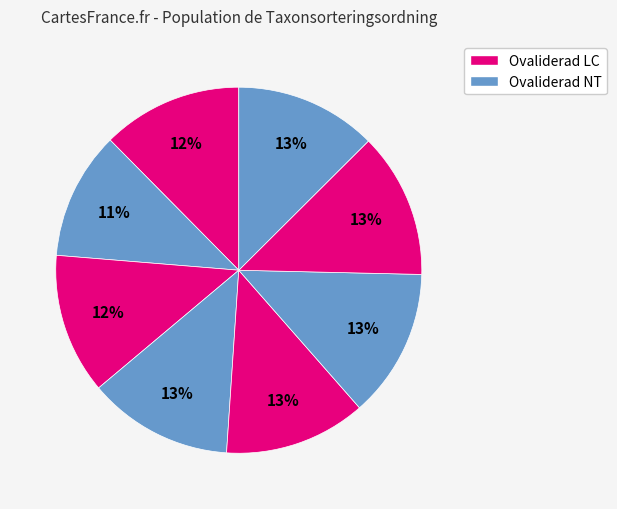

Count the number of slices in the pie.

8